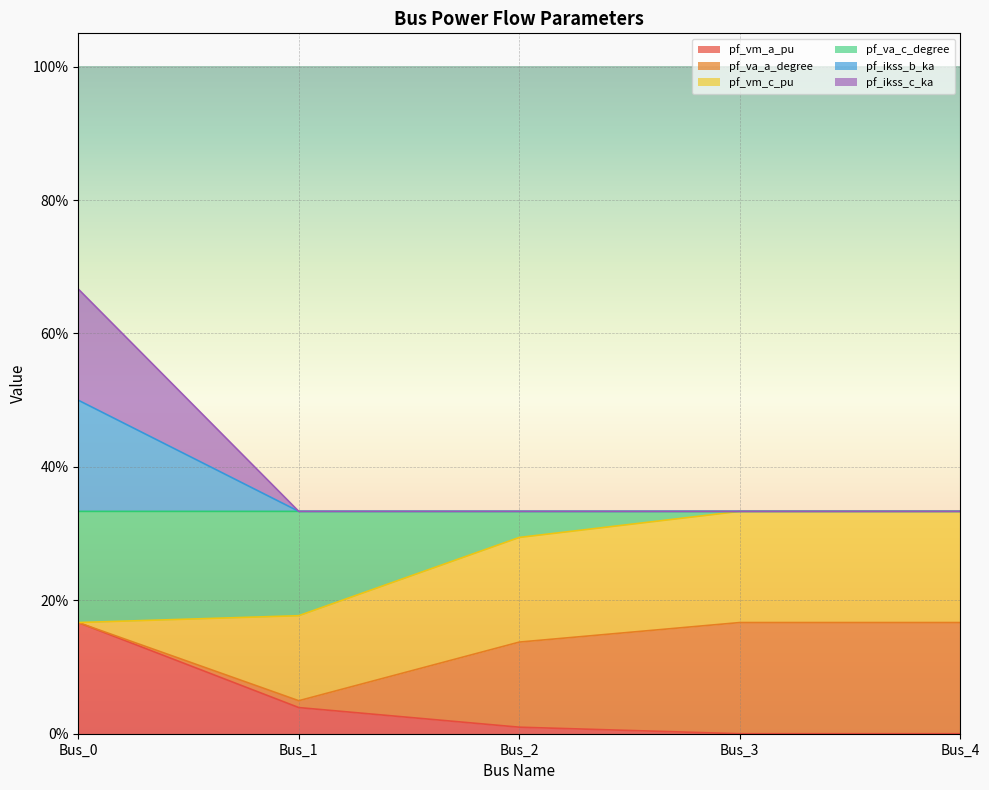

At which category does the chart reach its peak across all series?

Bus_0